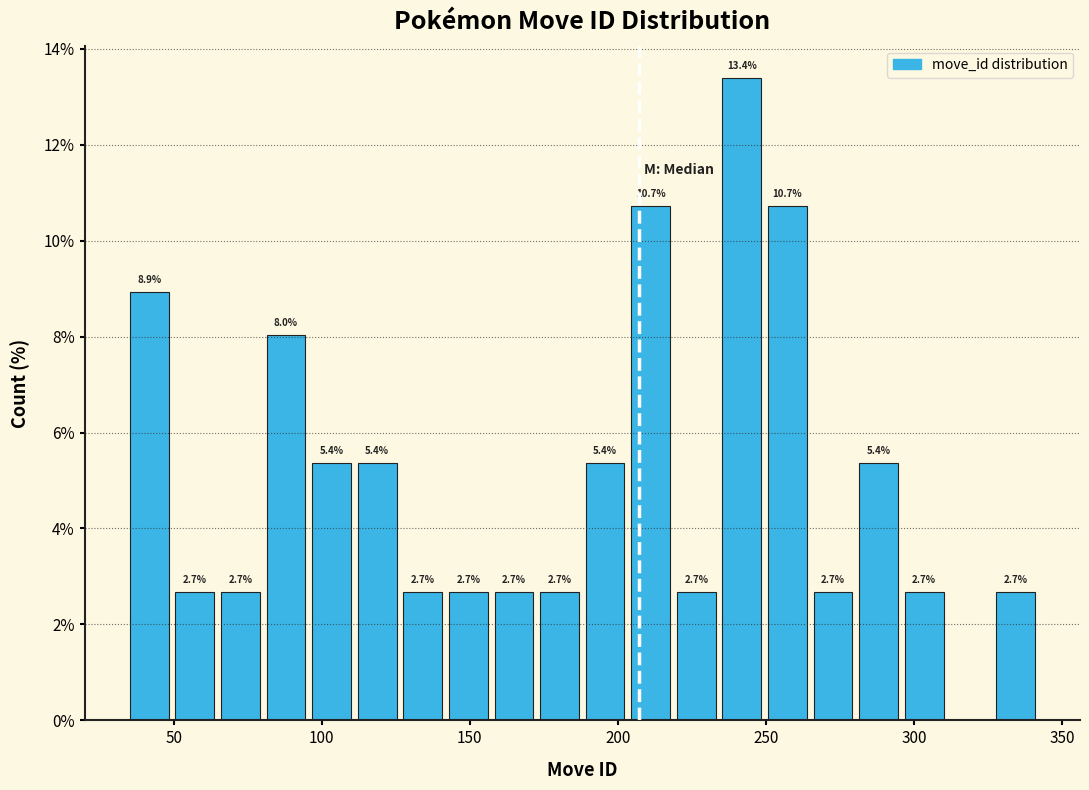

Read against the x-axis, roughly where is the centre of the tallest bar?

240